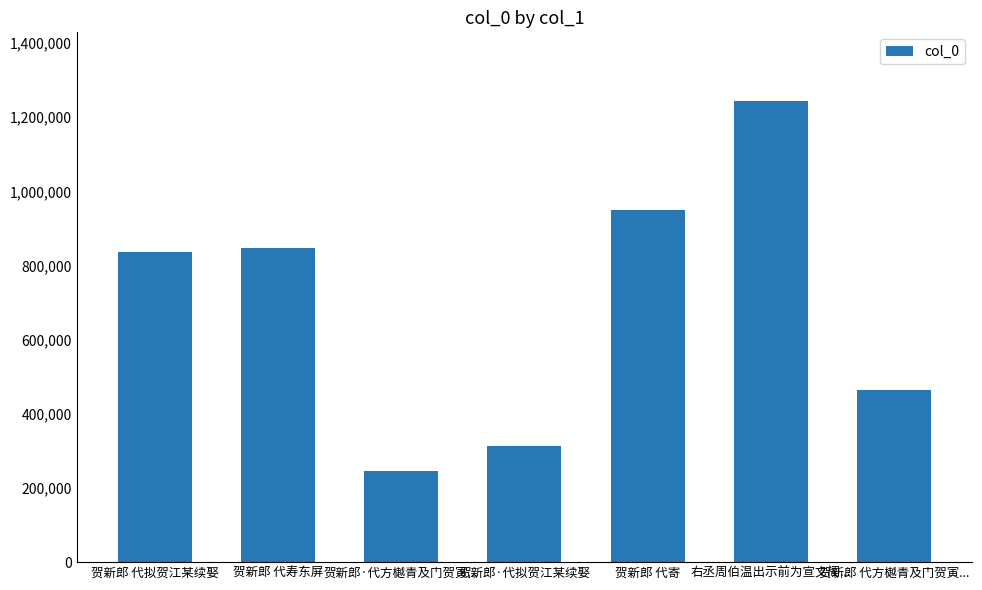

The chart shows a value of 1242698 at 右丞周伯温出示前为宣文阁.... True or false?

True